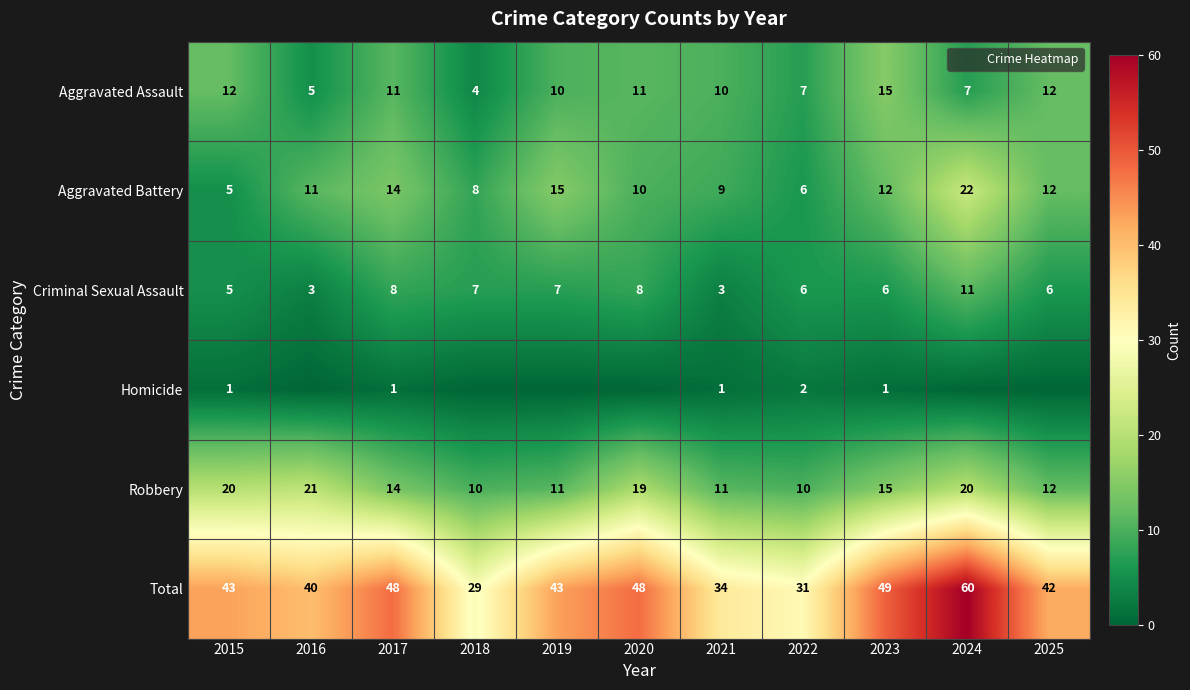

What is the difference between the maximum and minimum values in the Total series?

31